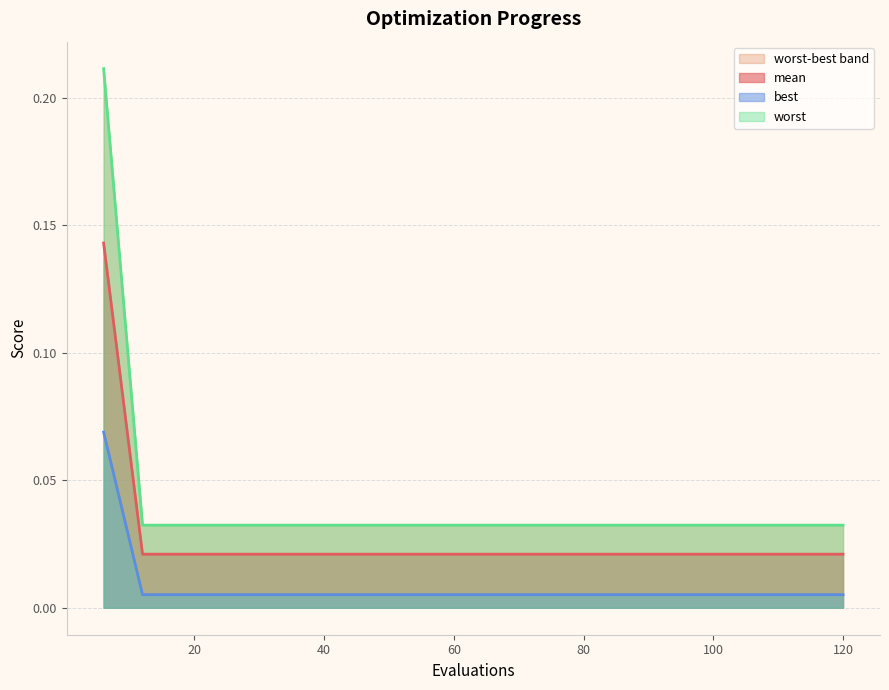

Is the value of best at 108 greater than the value of worst at 42?

No